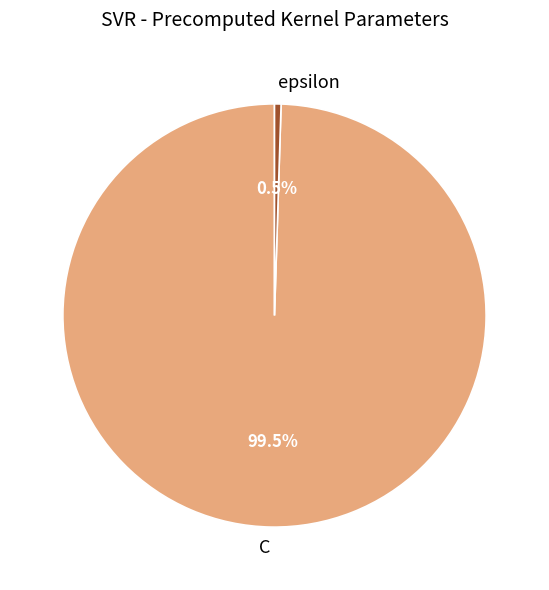

Which has a higher value, C or epsilon?

C